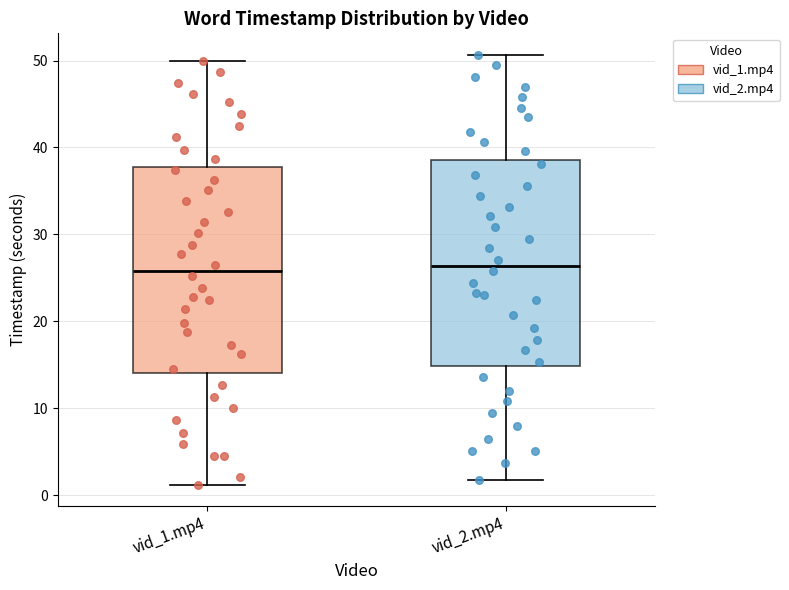

Reading left to right, read every box against the y-axis: the position of its median line, the range the box covers, and the ends of its whiskers. The values are not printed on the chart, so give them approximately, as read against the axis.

vid_1.mp4: median 26, box 14 to 38, whiskers 1 to 50
vid_2.mp4: median 26, box 15 to 39, whiskers 2 to 51